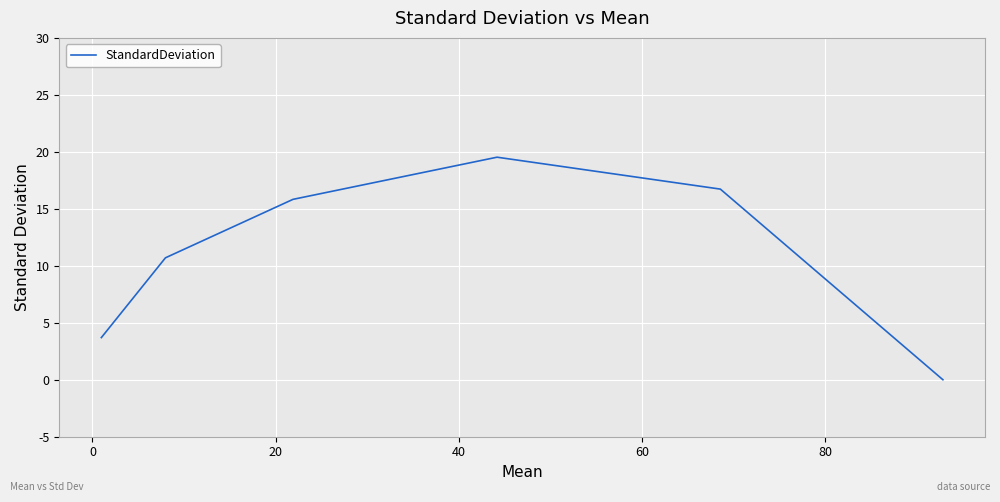

What is the difference between the maximum and minimum values?

19.5